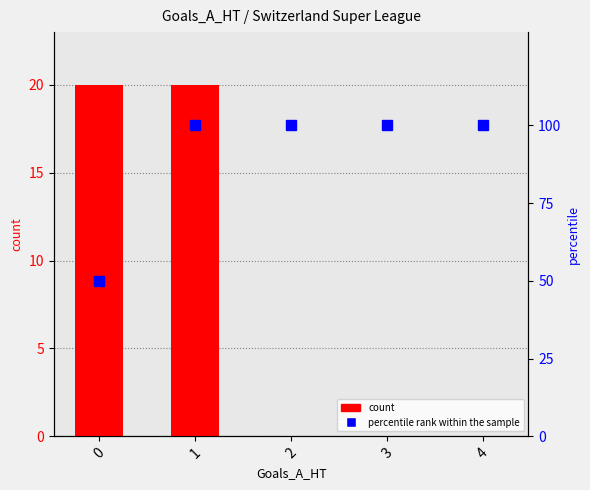

What is the value of the percentile rank within the sample bar at the 1st from the left?

50